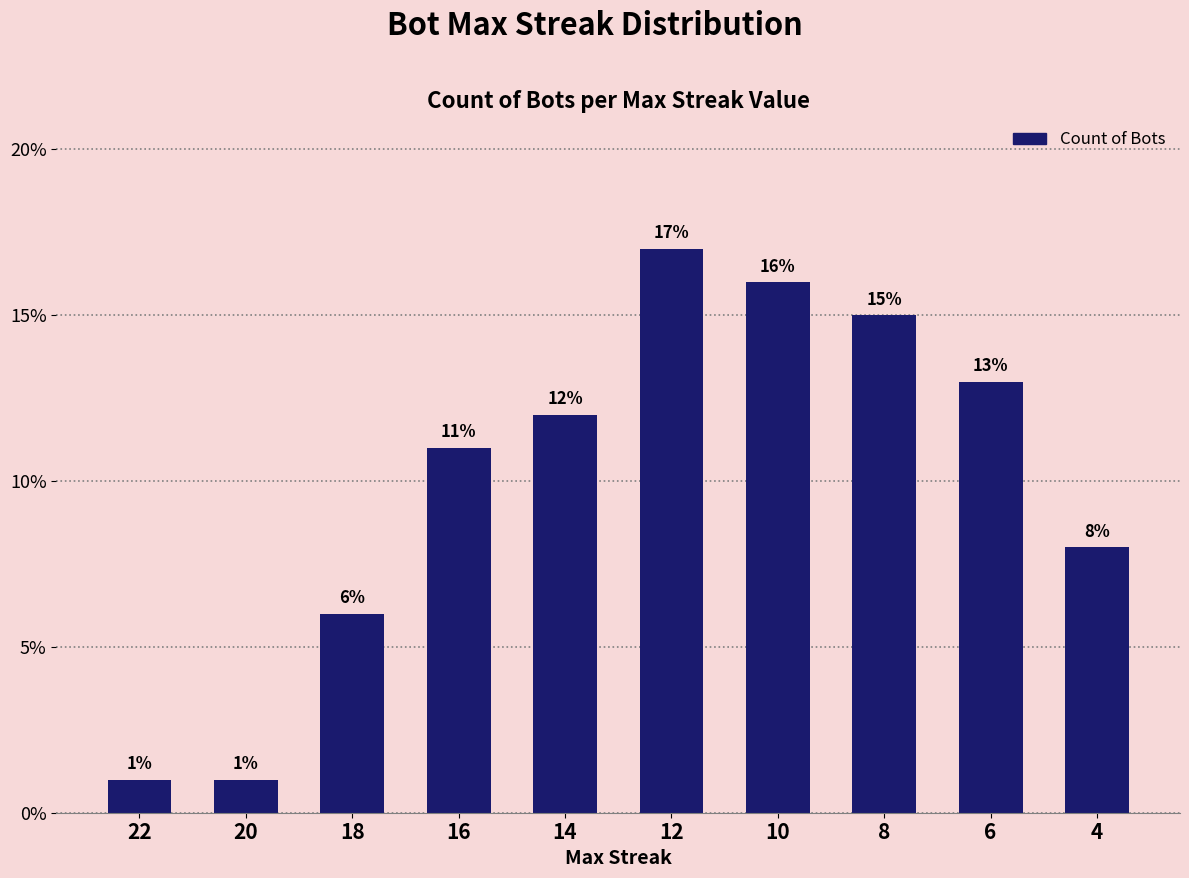

What is the greatest value displayed?

17